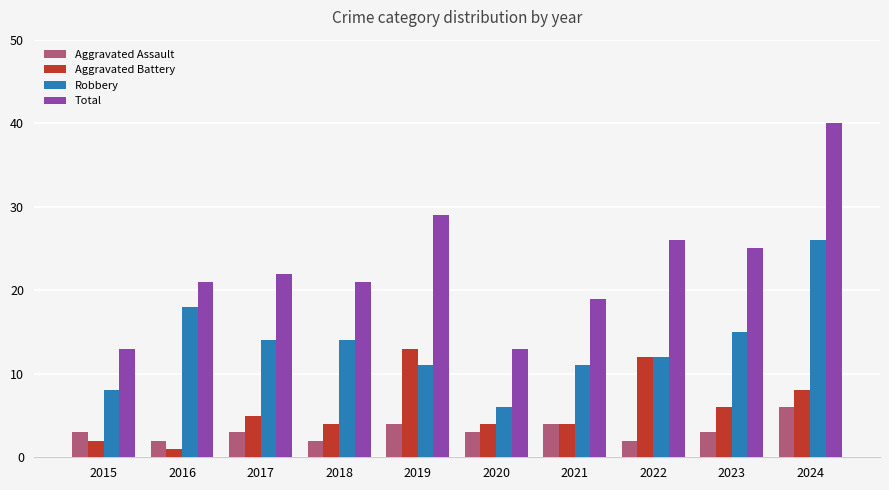

Reading left to right, what are all the values shown in this chart?

Aggravated Assault: 2015=3	2016=2	2017=3	2018=2	2019=4	2020=3	2021=4	2022=2	2023=3	2024=6
Aggravated Battery: 2015=2	2016=1	2017=5	2018=4	2019=13	2020=4	2021=4	2022=12	2023=6	2024=8
Robbery: 2015=8	2016=18	2017=14	2018=14	2019=11	2020=6	2021=11	2022=12	2023=15	2024=26
Total: 2015=13	2016=21	2017=22	2018=21	2019=29	2020=13	2021=19	2022=26	2023=25	2024=40